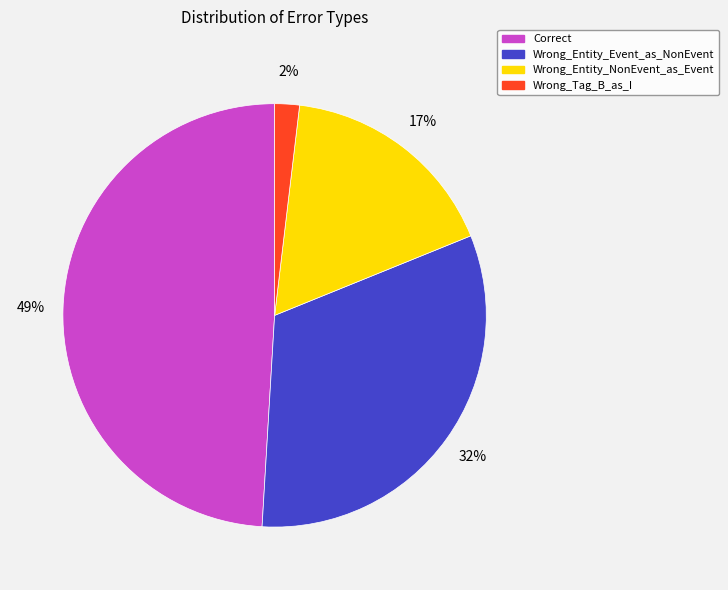

How many slices are in this pie chart?

4